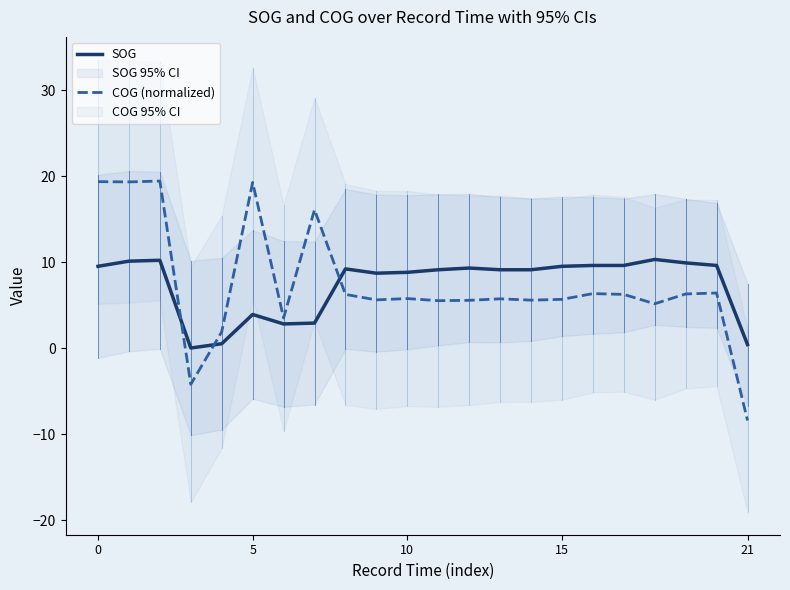

Reading right to left, list all the values displayed in this chart.

SOG: 0.4	9.6	9.9	10.3	9.6	9.6	9.5	9.1	9.1	9.3	9.1	8.8	8.7	9.2	2.9	2.8	3.9	0.5	0.0	10.2	10.1	9.5
COG (normalized): -8.4	6.4	6.3	5.1	6.2	6.3	5.7	5.6	5.7	5.5	5.5	5.8	5.6	6.2	16.1	3.5	19.3	1.9	-4.2	19.4	19.3	19.3